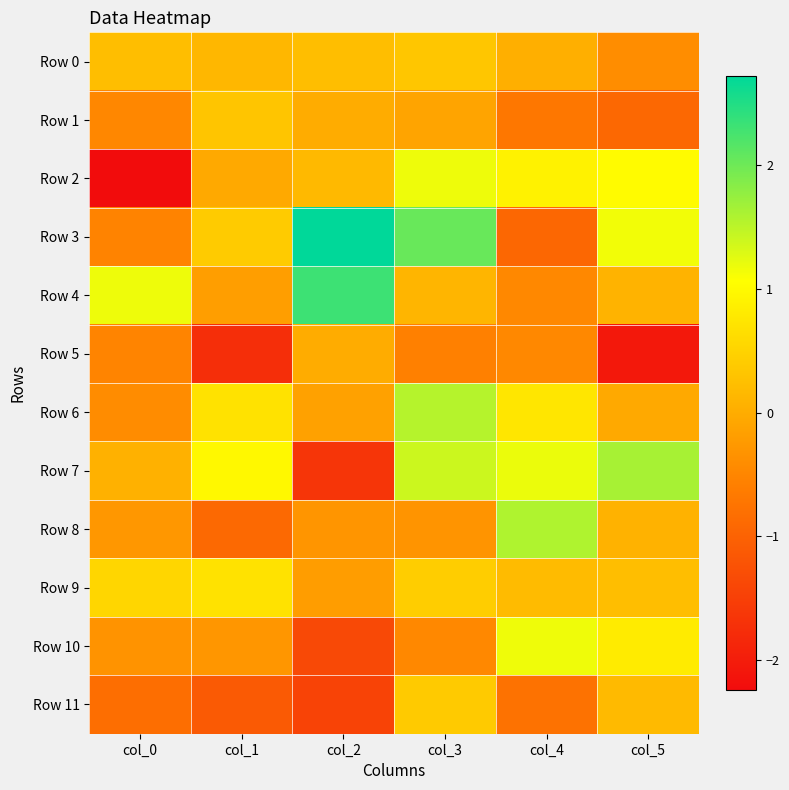

Rank the series by their maximum value, from highest to lowest.

Row 3, Row 4, Row 7, Row 8, Row 6, Row 2, Row 10, Row 9, Row 11, Row 0, Row 1, Row 5